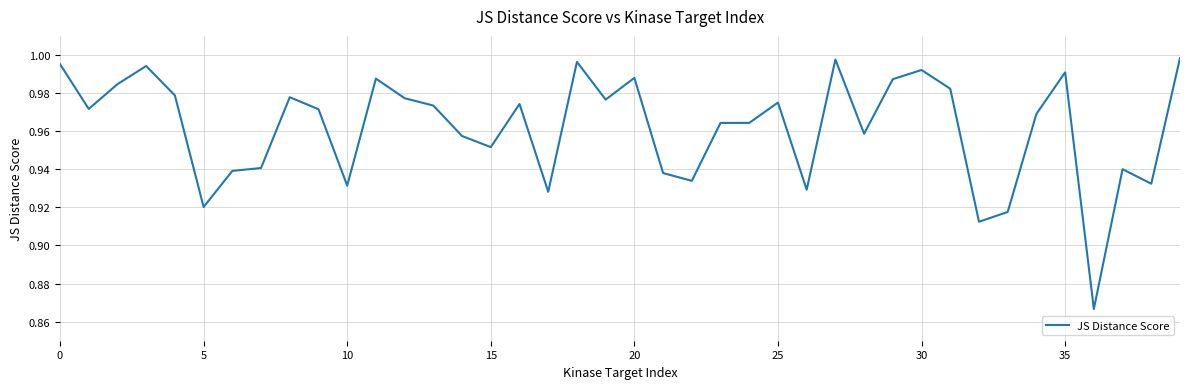

How many lines are shown in the chart?

1